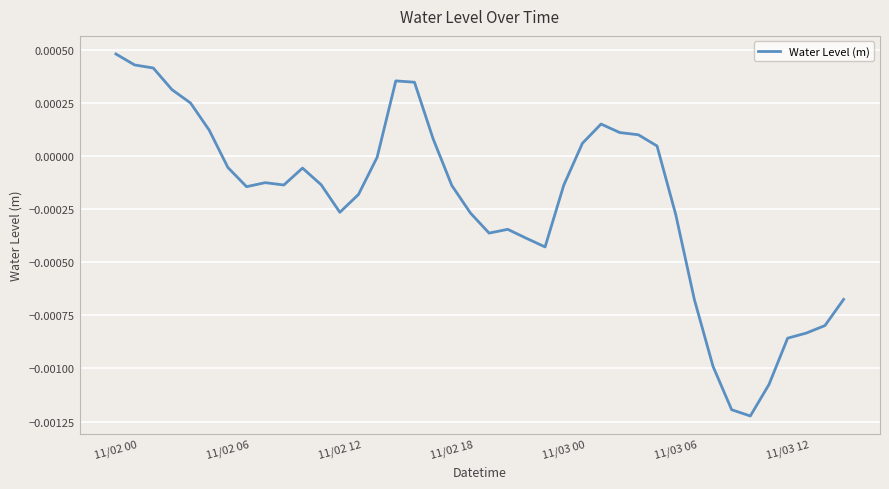

Does the chart have visible grid lines?

Yes